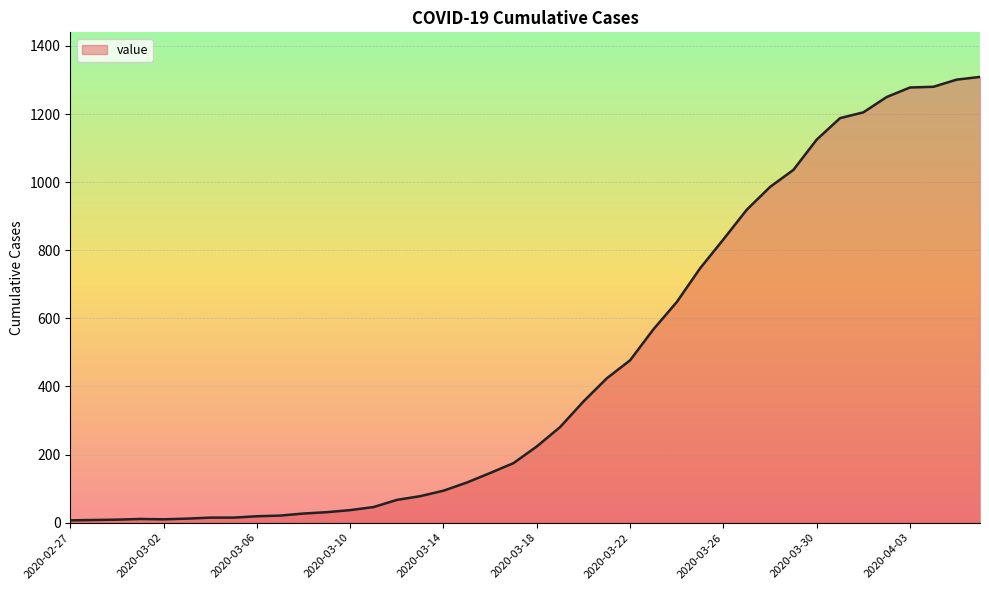

What is the sum of all values?

18380